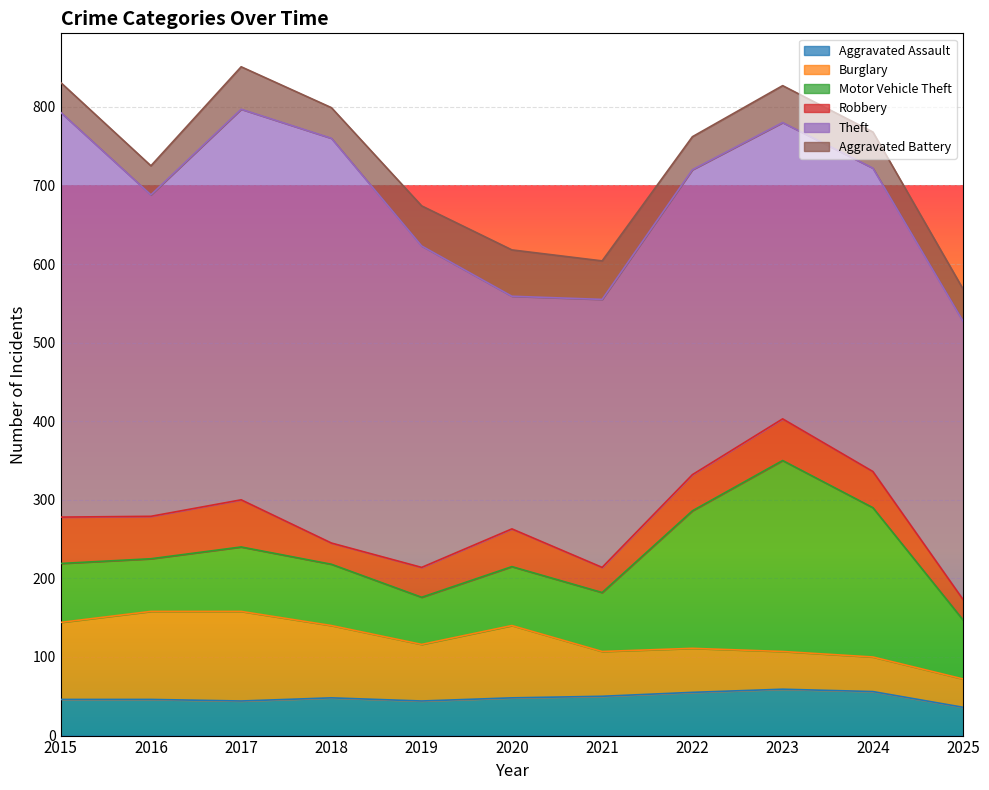

What is the minimum value shown in the chart?

26